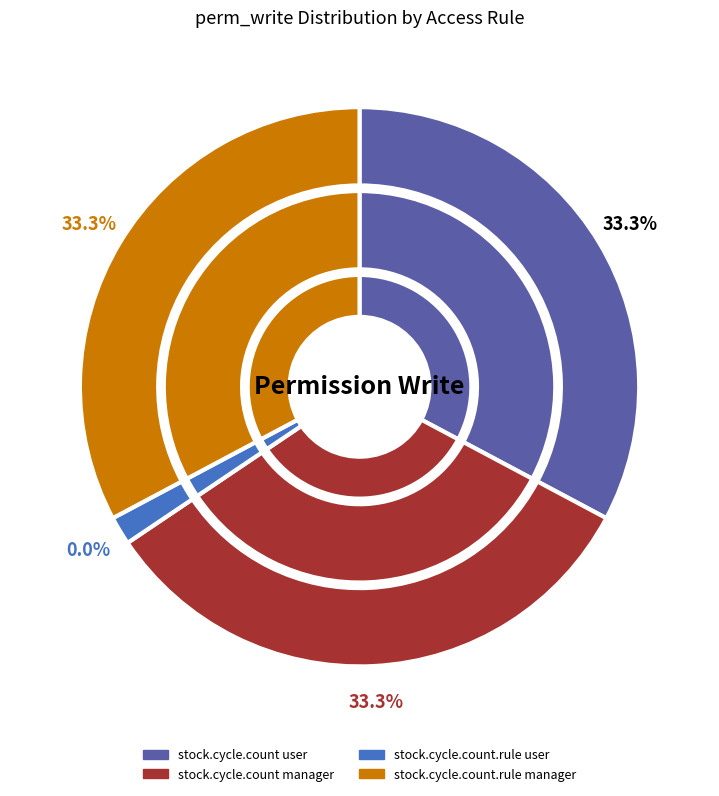

To the nearest percent, what is the average slice percentage?

25%